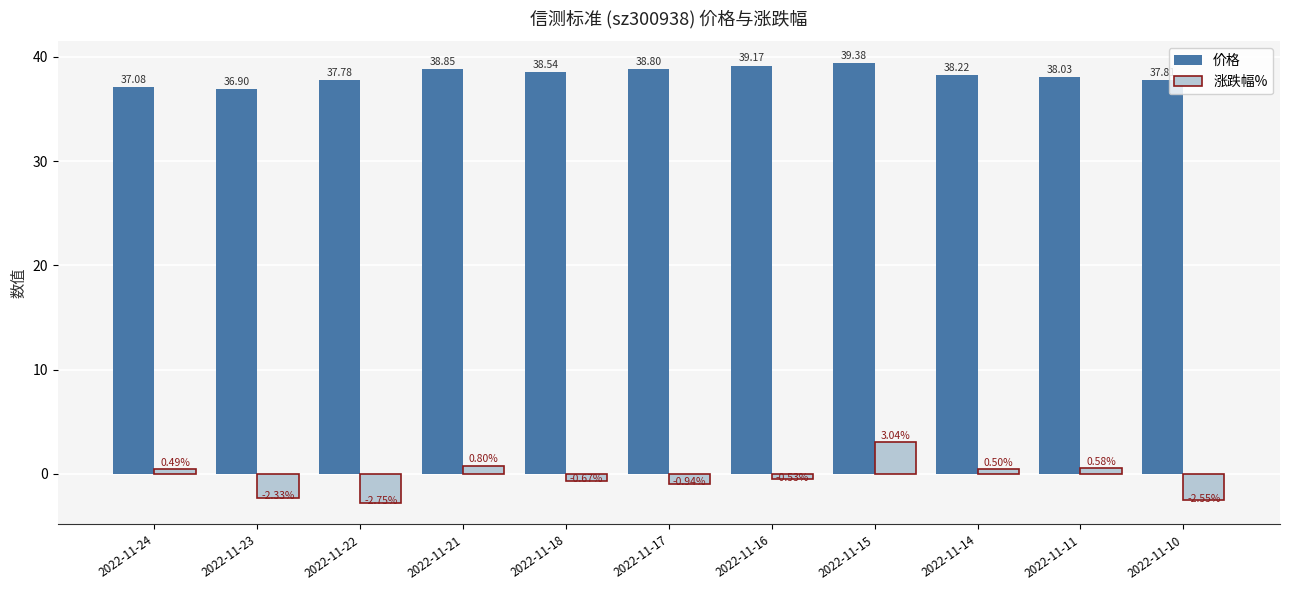

Rank the series by their average value, from lowest to highest.

涨跌幅%, 价格